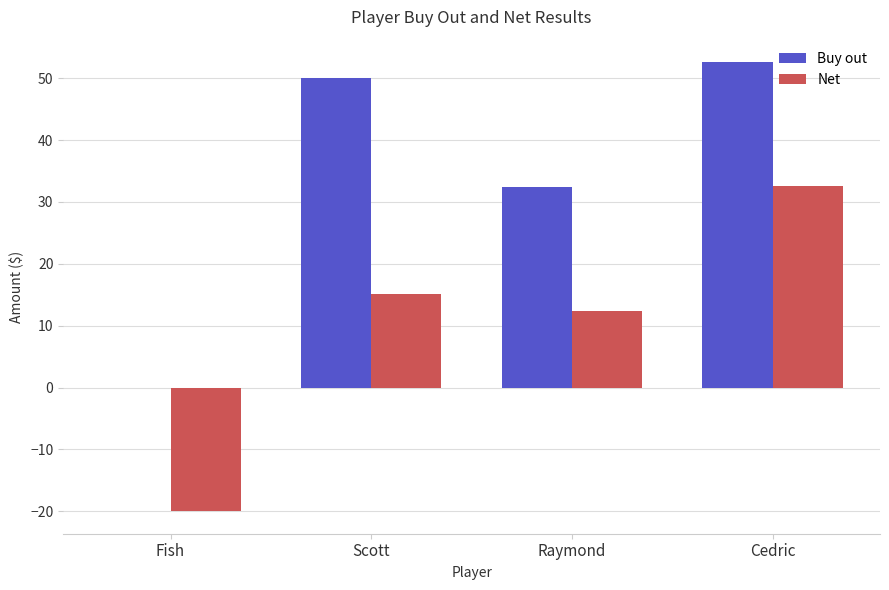

Where does the Net series first go above 15?

Scott